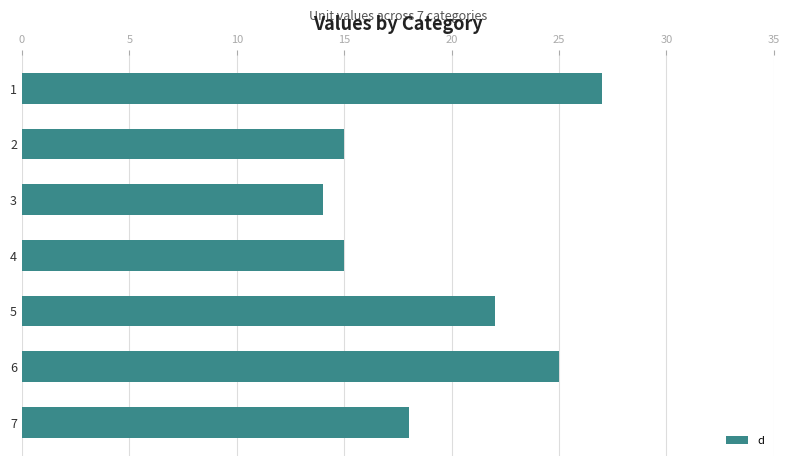

How many series are shown in this chart?

1